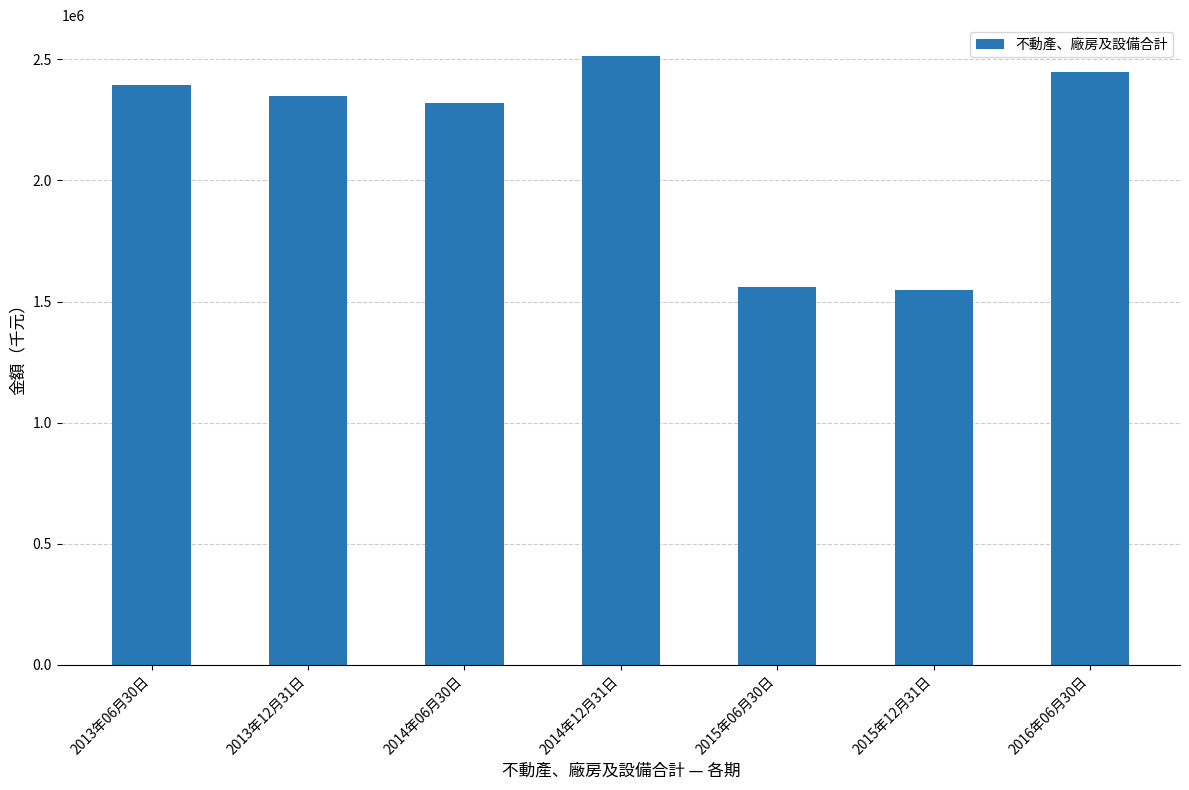

Reading left to right, extract all data points from this chart.

2013年06月30日=2394034	2013年12月31日=2349423	2014年06月30日=2319449	2014年12月31日=2515821	2015年06月30日=1559812	2015年12月31日=1547688	2016年06月30日=2450138